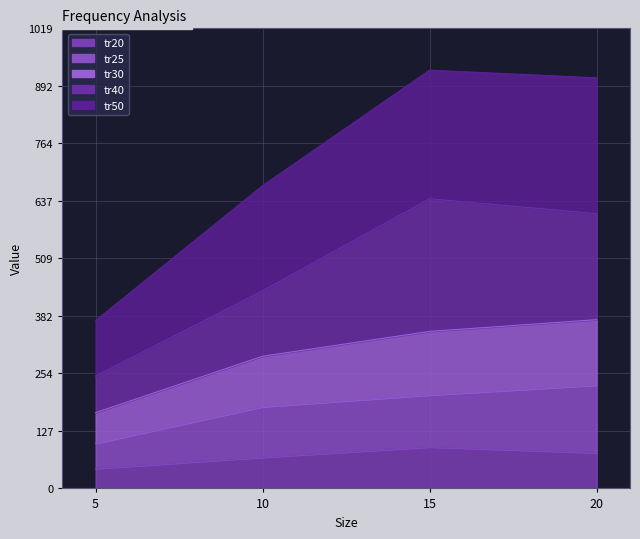

Between 15 and 5, which is larger?

15